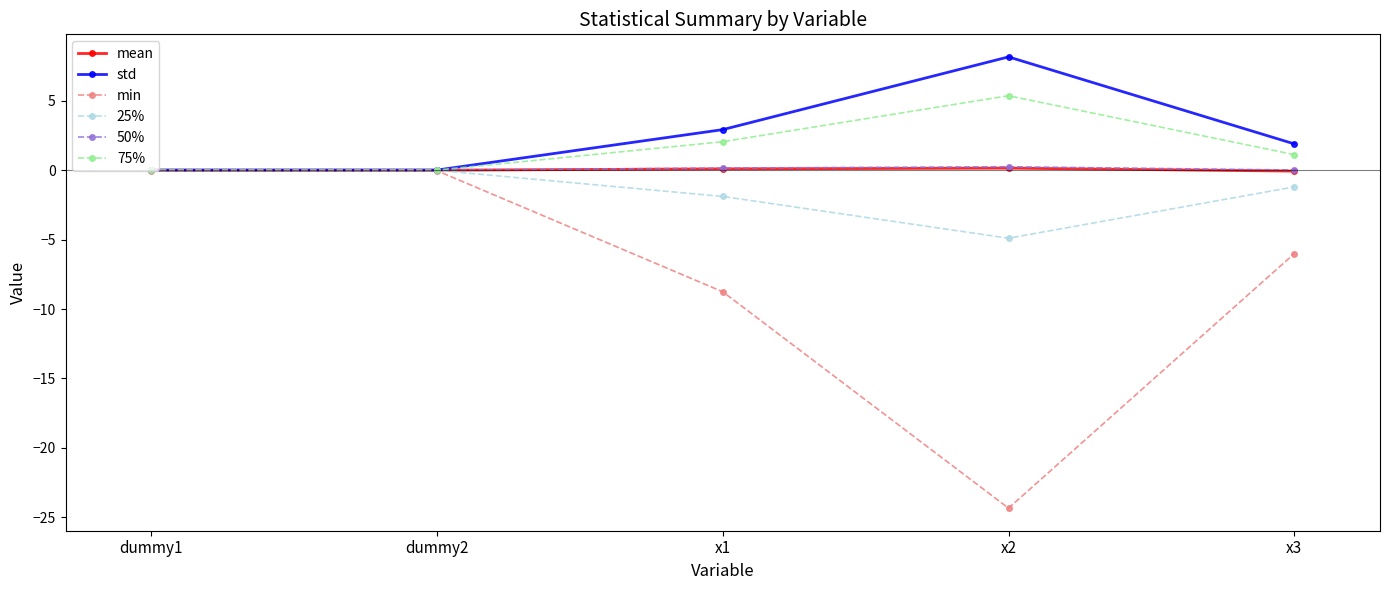

What is the label of the 2nd point from the right?

x2